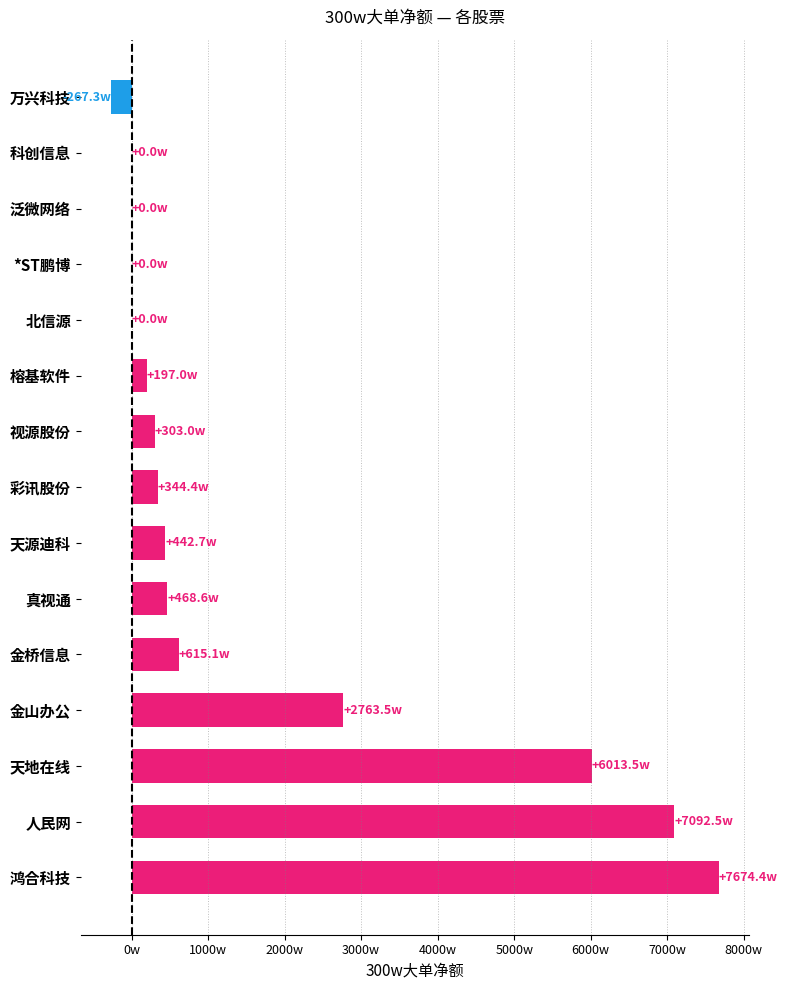

Where is the data nearest to the value 37035385?

金山办公